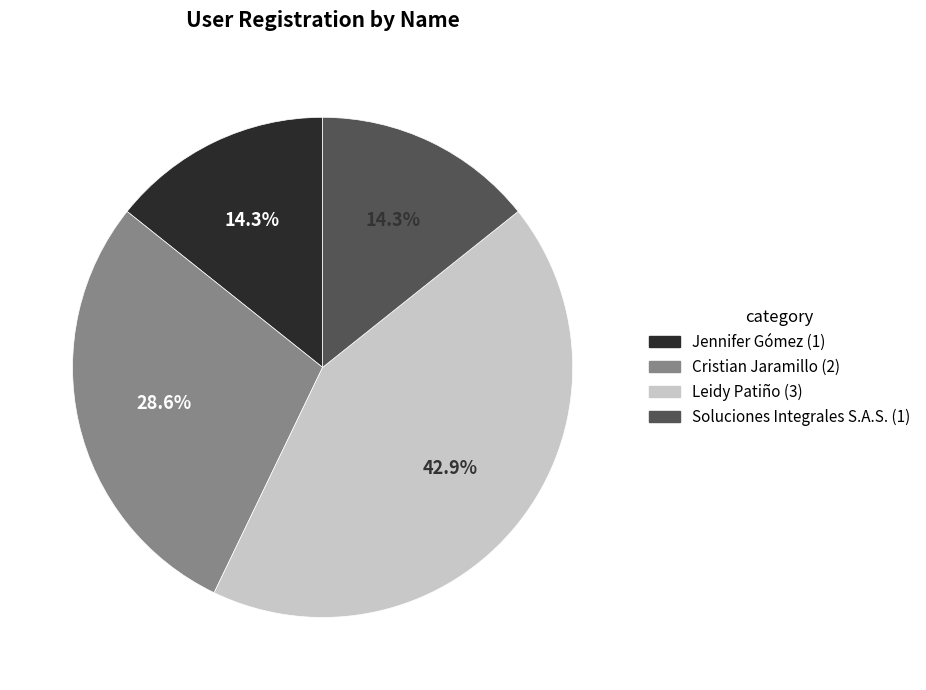

What percentage is the Cristian Jaramillo slice, to the nearest percent?

29%